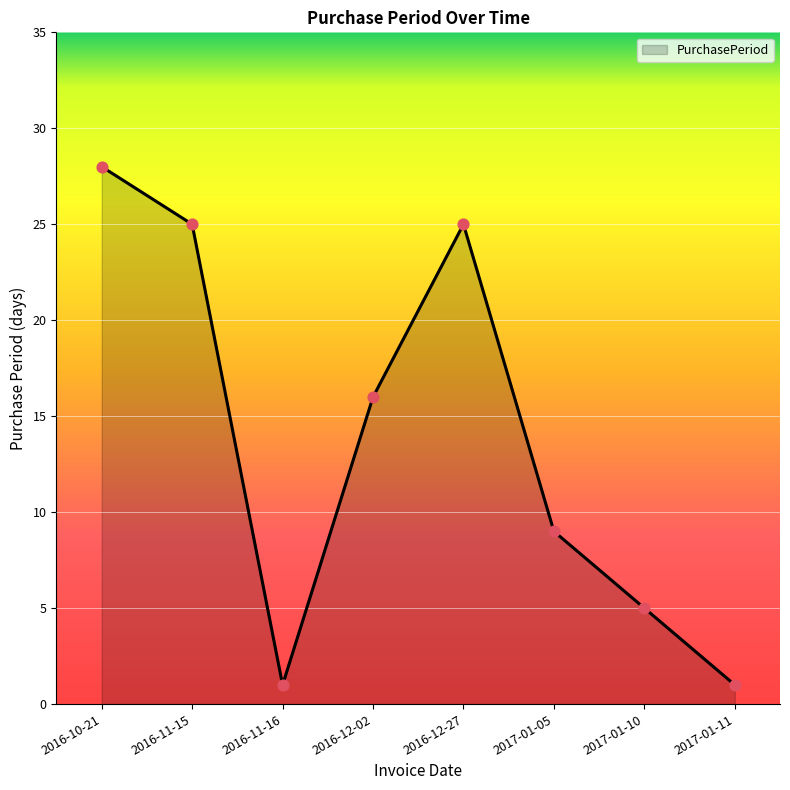

What is the ratio of the value at 2016-12-27 to the value at 2017-01-05?

2.8